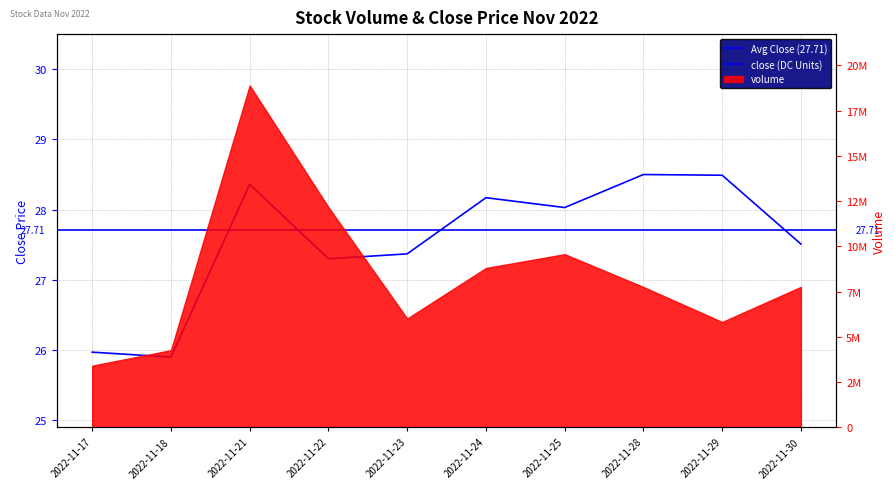

List the labels in order of value, largest first.

2022-11-28, 2022-11-29, 2022-11-21, 2022-11-24, 2022-11-25, 2022-11-30, 2022-11-23, 2022-11-22, 2022-11-17, 2022-11-18